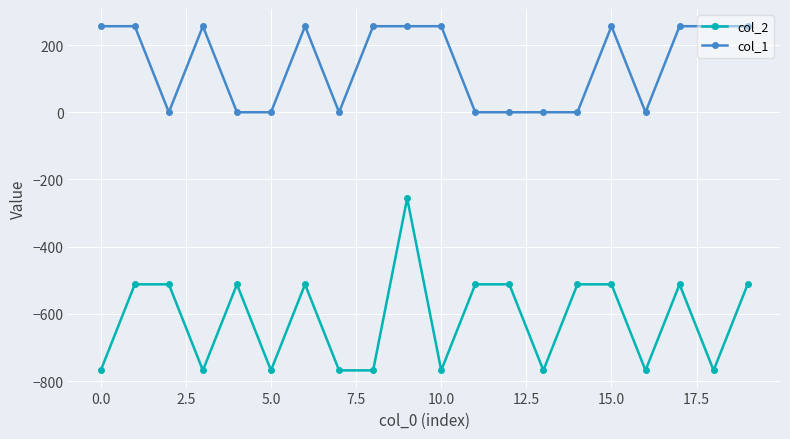

Which series has the largest total across all categories?

col_1